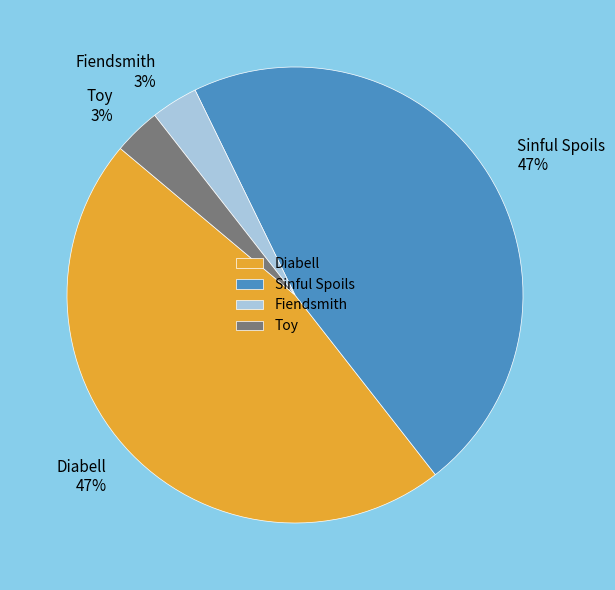

Which has a higher value, Diabell or Fiendsmith?

Diabell